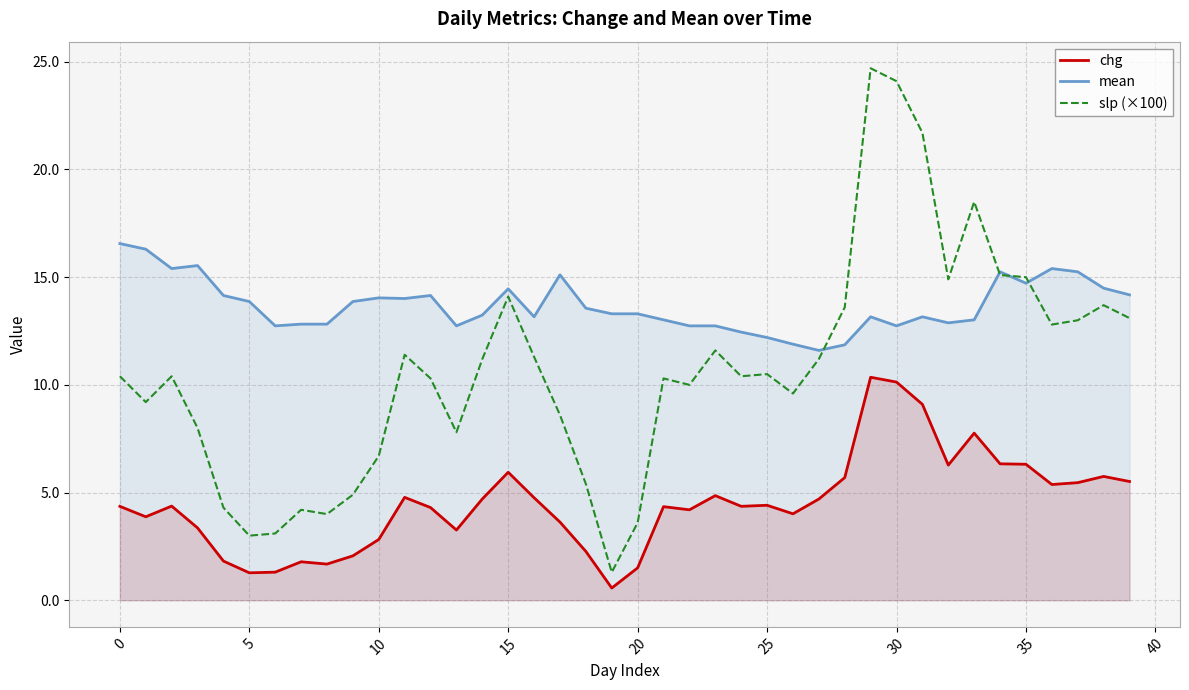

What are all the series names shown in the legend?

chg, mean, slp (×100)